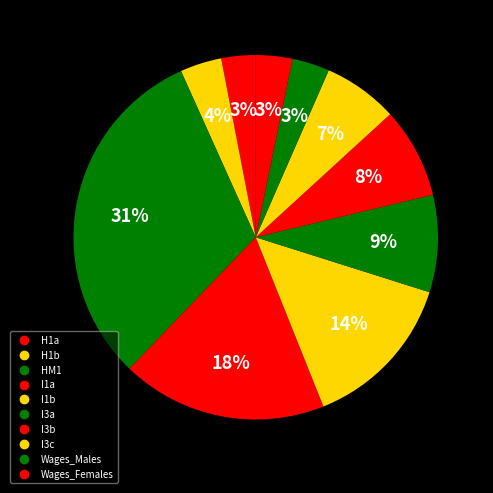

How many slices are in this pie chart?

10